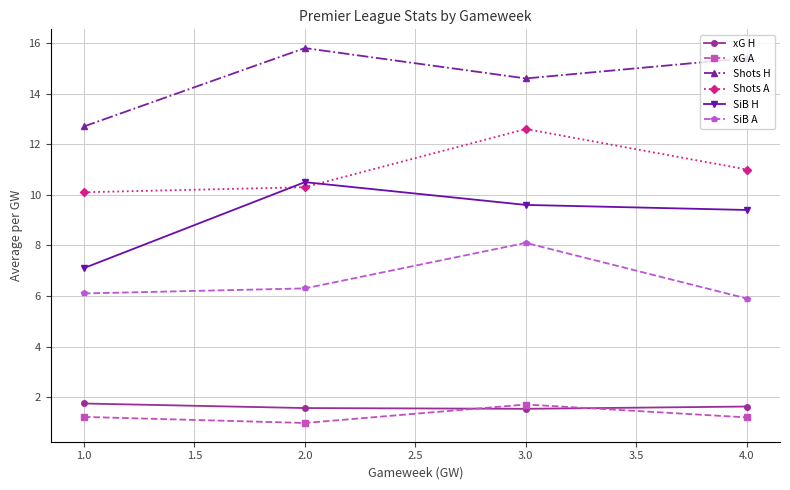

At how many categories does at least one series exceed 4?

4